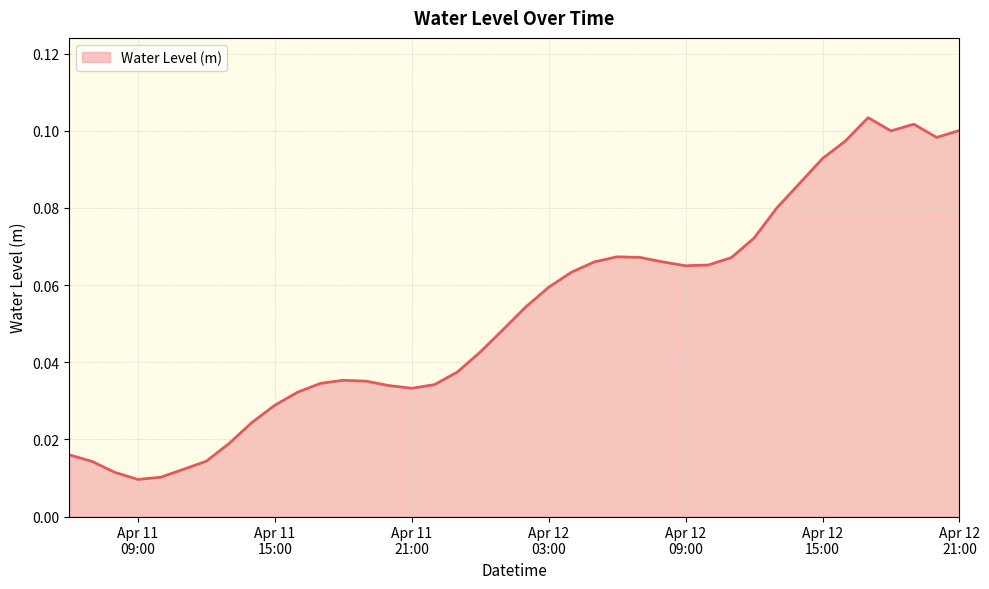

Reading left to right, extract all data points from this chart.

0.0	0.0	0.0	0.0	0.0	0.0	0.0	0.0	0.0	0.0	0.0	0.0	0.0	0.0	0.0	0.0	0.0	0.0	0.0	0.0	0.1	0.1	0.1	0.1	0.1	0.1	0.1	0.1	0.1	0.1	0.1	0.1	0.1	0.1	0.1	0.1	0.1	0.1	0.1	0.1